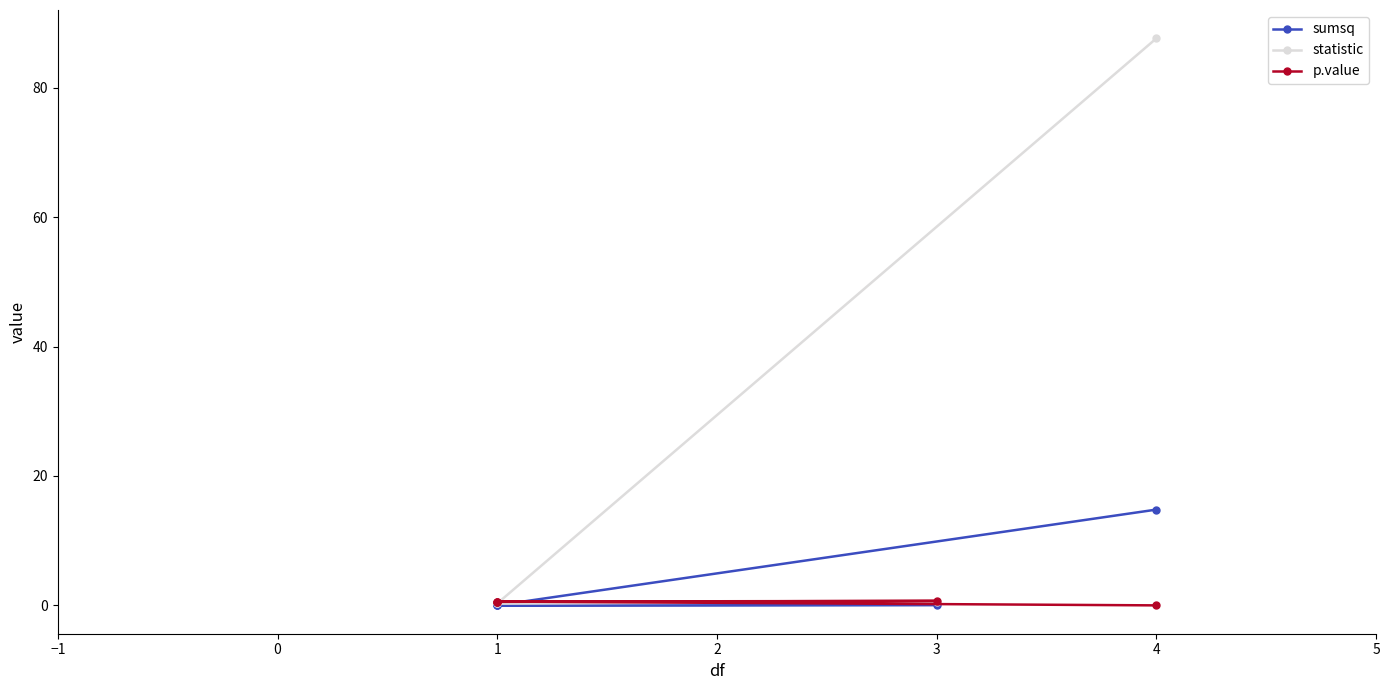

True or false: p.value and statistic intersect in this chart.

True